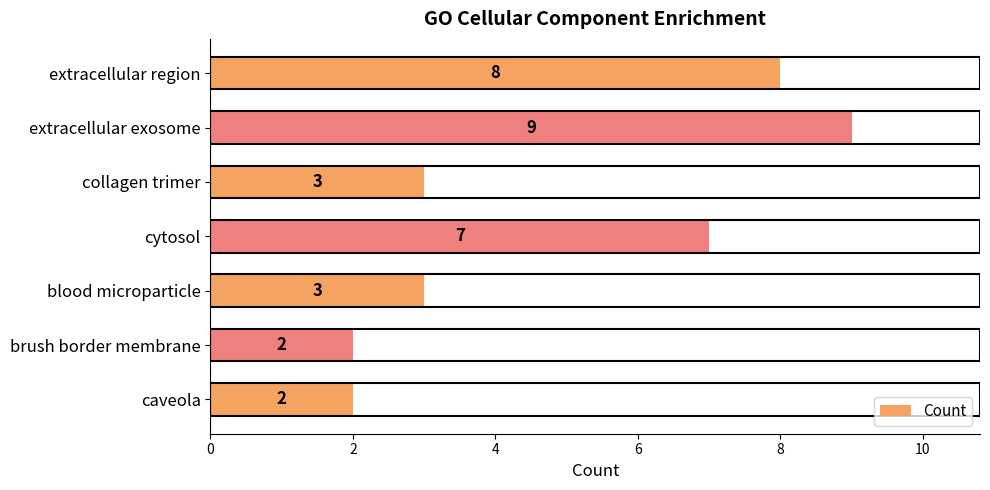

What is the value of the 1st bar from the top?

8